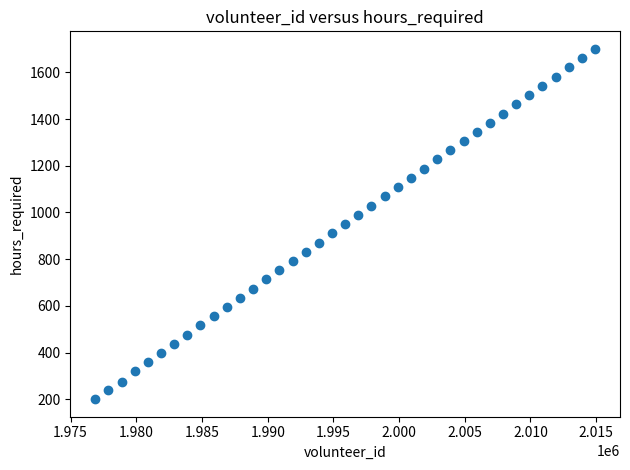

What is the range of Y values (max minus min)?

1501